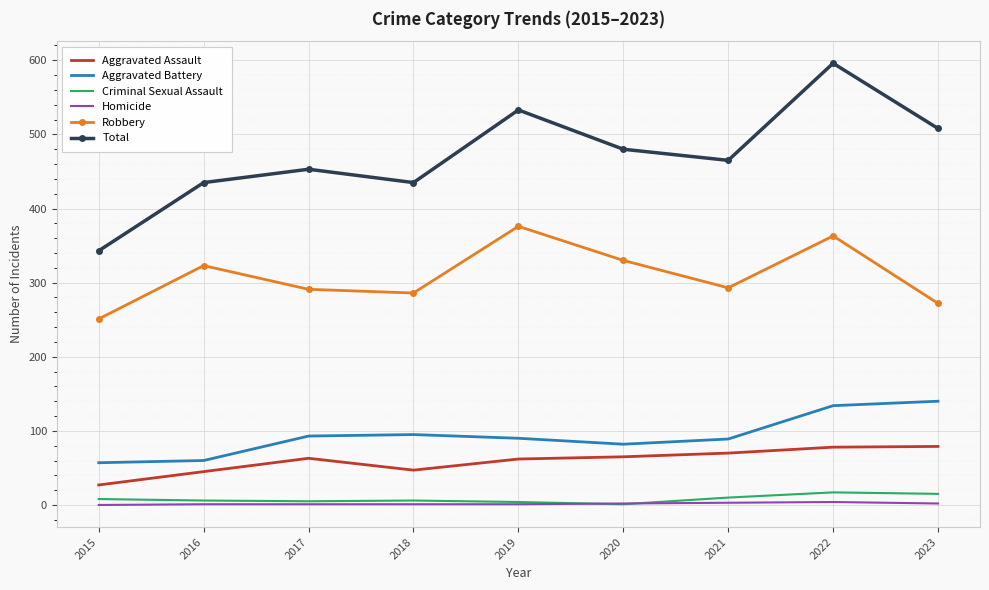

True or false: Robbery has more than 2 points higher than both neighbors.

True